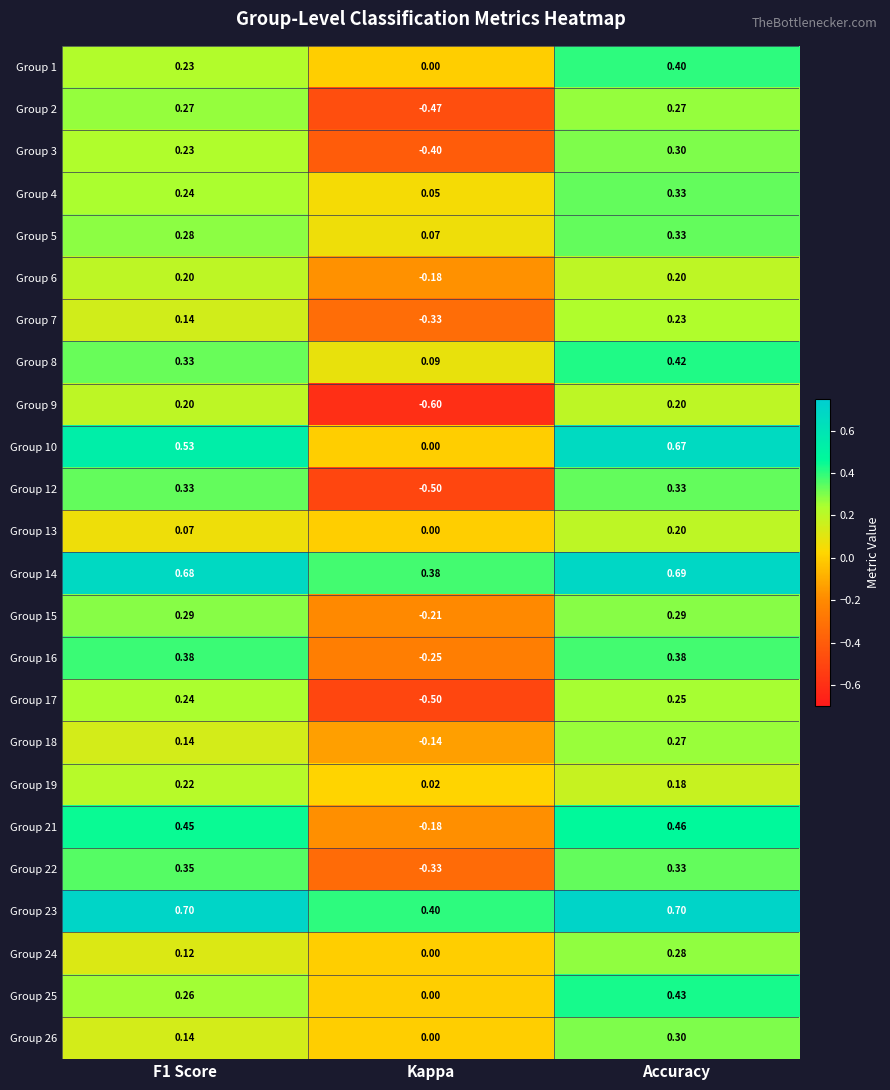

At which category is the sum across all series the highest?

Accuracy